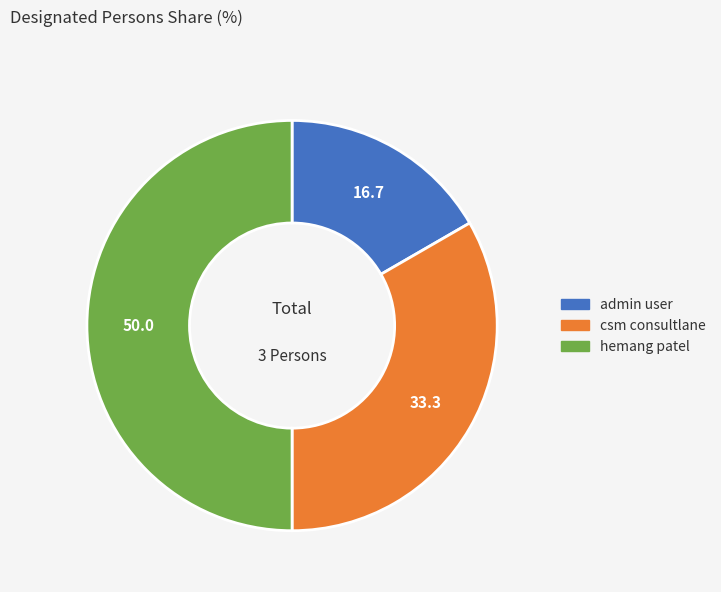

Count the number of slices in the pie.

3